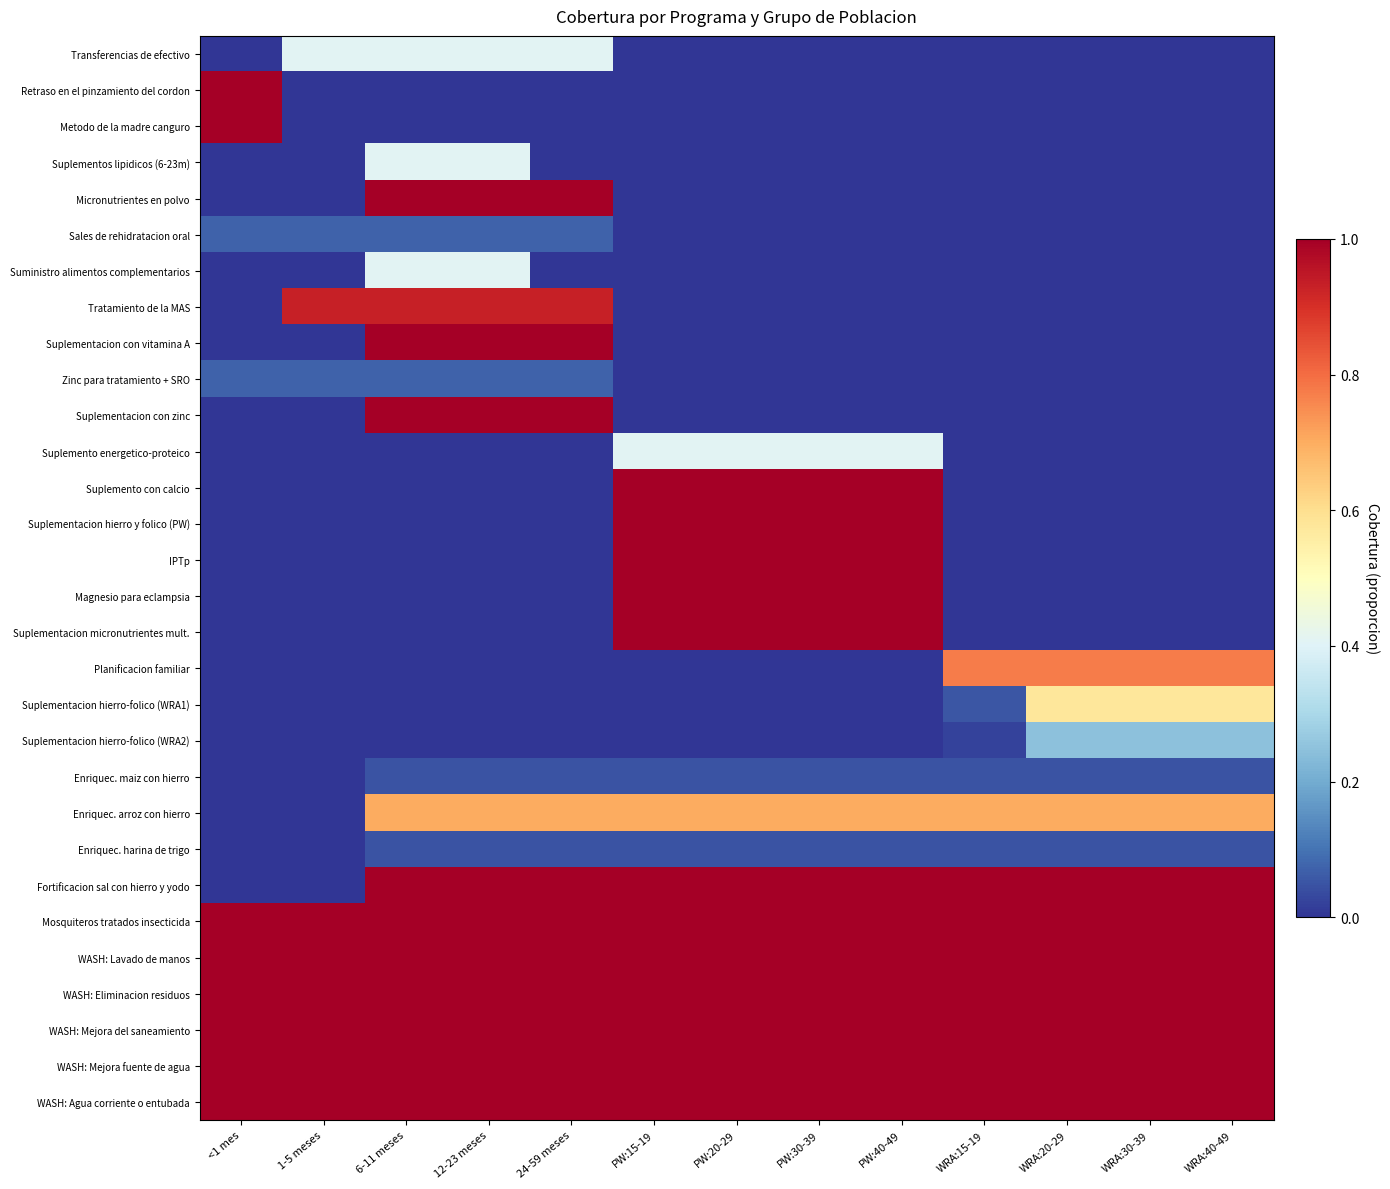

Reading left to right, list all the values displayed in this chart.

Transferencias de efectivo: <1 mes=0.0	1-5 meses=0.4	6-11 meses=0.4	12-23 meses=0.4	24-59 meses=0.4	PW:15-19=0.0	PW:20-29=0.0	PW:30-39=0.0	PW:40-49=0.0	WRA:15-19=0.0	WRA:20-29=0.0	WRA:30-39=0.0	WRA:40-49=0.0
Retraso en el pinzamiento del cordon: <1 mes=1.0	1-5 meses=0.0	6-11 meses=0.0	12-23 meses=0.0	24-59 meses=0.0	PW:15-19=0.0	PW:20-29=0.0	PW:30-39=0.0	PW:40-49=0.0	WRA:15-19=0.0	WRA:20-29=0.0	WRA:30-39=0.0	WRA:40-49=0.0
Metodo de la madre canguro: <1 mes=1.0	1-5 meses=0.0	6-11 meses=0.0	12-23 meses=0.0	24-59 meses=0.0	PW:15-19=0.0	PW:20-29=0.0	PW:30-39=0.0	PW:40-49=0.0	WRA:15-19=0.0	WRA:20-29=0.0	WRA:30-39=0.0	WRA:40-49=0.0
Suplementos lipidicos (6-23m): <1 mes=0.0	1-5 meses=0.0	6-11 meses=0.4	12-23 meses=0.4	24-59 meses=0.0	PW:15-19=0.0	PW:20-29=0.0	PW:30-39=0.0	PW:40-49=0.0	WRA:15-19=0.0	WRA:20-29=0.0	WRA:30-39=0.0	WRA:40-49=0.0
Micronutrientes en polvo: <1 mes=0.0	1-5 meses=0.0	6-11 meses=1.0	12-23 meses=1.0	24-59 meses=1.0	PW:15-19=0.0	PW:20-29=0.0	PW:30-39=0.0	PW:40-49=0.0	WRA:15-19=0.0	WRA:20-29=0.0	WRA:30-39=0.0	WRA:40-49=0.0
Sales de rehidratacion oral: <1 mes=0.1	1-5 meses=0.1	6-11 meses=0.1	12-23 meses=0.1	24-59 meses=0.1	PW:15-19=0.0	PW:20-29=0.0	PW:30-39=0.0	PW:40-49=0.0	WRA:15-19=0.0	WRA:20-29=0.0	WRA:30-39=0.0	WRA:40-49=0.0
Suministro alimentos complementarios: <1 mes=0.0	1-5 meses=0.0	6-11 meses=0.4	12-23 meses=0.4	24-59 meses=0.0	PW:15-19=0.0	PW:20-29=0.0	PW:30-39=0.0	PW:40-49=0.0	WRA:15-19=0.0	WRA:20-29=0.0	WRA:30-39=0.0	WRA:40-49=0.0
Tratamiento de la MAS: <1 mes=0.0	1-5 meses=0.9	6-11 meses=0.9	12-23 meses=0.9	24-59 meses=0.9	PW:15-19=0.0	PW:20-29=0.0	PW:30-39=0.0	PW:40-49=0.0	WRA:15-19=0.0	WRA:20-29=0.0	WRA:30-39=0.0	WRA:40-49=0.0
Suplementacion con vitamina A: <1 mes=0.0	1-5 meses=0.0	6-11 meses=1.0	12-23 meses=1.0	24-59 meses=1.0	PW:15-19=0.0	PW:20-29=0.0	PW:30-39=0.0	PW:40-49=0.0	WRA:15-19=0.0	WRA:20-29=0.0	WRA:30-39=0.0	WRA:40-49=0.0
Zinc para tratamiento + SRO: <1 mes=0.1	1-5 meses=0.1	6-11 meses=0.1	12-23 meses=0.1	24-59 meses=0.1	PW:15-19=0.0	PW:20-29=0.0	PW:30-39=0.0	PW:40-49=0.0	WRA:15-19=0.0	WRA:20-29=0.0	WRA:30-39=0.0	WRA:40-49=0.0
Suplementacion con zinc: <1 mes=0.0	1-5 meses=0.0	6-11 meses=1.0	12-23 meses=1.0	24-59 meses=1.0	PW:15-19=0.0	PW:20-29=0.0	PW:30-39=0.0	PW:40-49=0.0	WRA:15-19=0.0	WRA:20-29=0.0	WRA:30-39=0.0	WRA:40-49=0.0
Suplemento energetico-proteico: <1 mes=0.0	1-5 meses=0.0	6-11 meses=0.0	12-23 meses=0.0	24-59 meses=0.0	PW:15-19=0.4	PW:20-29=0.4	PW:30-39=0.4	PW:40-49=0.4	WRA:15-19=0.0	WRA:20-29=0.0	WRA:30-39=0.0	WRA:40-49=0.0
Suplemento con calcio: <1 mes=0.0	1-5 meses=0.0	6-11 meses=0.0	12-23 meses=0.0	24-59 meses=0.0	PW:15-19=1.0	PW:20-29=1.0	PW:30-39=1.0	PW:40-49=1.0	WRA:15-19=0.0	WRA:20-29=0.0	WRA:30-39=0.0	WRA:40-49=0.0
Suplementacion hierro y folico (PW): <1 mes=0.0	1-5 meses=0.0	6-11 meses=0.0	12-23 meses=0.0	24-59 meses=0.0	PW:15-19=1.0	PW:20-29=1.0	PW:30-39=1.0	PW:40-49=1.0	WRA:15-19=0.0	WRA:20-29=0.0	WRA:30-39=0.0	WRA:40-49=0.0
IPTp: <1 mes=0.0	1-5 meses=0.0	6-11 meses=0.0	12-23 meses=0.0	24-59 meses=0.0	PW:15-19=1.0	PW:20-29=1.0	PW:30-39=1.0	PW:40-49=1.0	WRA:15-19=0.0	WRA:20-29=0.0	WRA:30-39=0.0	WRA:40-49=0.0
Magnesio para eclampsia: <1 mes=0.0	1-5 meses=0.0	6-11 meses=0.0	12-23 meses=0.0	24-59 meses=0.0	PW:15-19=1.0	PW:20-29=1.0	PW:30-39=1.0	PW:40-49=1.0	WRA:15-19=0.0	WRA:20-29=0.0	WRA:30-39=0.0	WRA:40-49=0.0
Suplementacion micronutrientes mult.: <1 mes=0.0	1-5 meses=0.0	6-11 meses=0.0	12-23 meses=0.0	24-59 meses=0.0	PW:15-19=1.0	PW:20-29=1.0	PW:30-39=1.0	PW:40-49=1.0	WRA:15-19=0.0	WRA:20-29=0.0	WRA:30-39=0.0	WRA:40-49=0.0
Planificacion familiar: <1 mes=0.0	1-5 meses=0.0	6-11 meses=0.0	12-23 meses=0.0	24-59 meses=0.0	PW:15-19=0.0	PW:20-29=0.0	PW:30-39=0.0	PW:40-49=0.0	WRA:15-19=0.8	WRA:20-29=0.8	WRA:30-39=0.8	WRA:40-49=0.8
Suplementacion hierro-folico (WRA1): <1 mes=0.0	1-5 meses=0.0	6-11 meses=0.0	12-23 meses=0.0	24-59 meses=0.0	PW:15-19=0.0	PW:20-29=0.0	PW:30-39=0.0	PW:40-49=0.0	WRA:15-19=0.1	WRA:20-29=0.6	WRA:30-39=0.6	WRA:40-49=0.6
Suplementacion hierro-folico (WRA2): <1 mes=0.0	1-5 meses=0.0	6-11 meses=0.0	12-23 meses=0.0	24-59 meses=0.0	PW:15-19=0.0	PW:20-29=0.0	PW:30-39=0.0	PW:40-49=0.0	WRA:15-19=0.0	WRA:20-29=0.2	WRA:30-39=0.2	WRA:40-49=0.2
Enriquec. maiz con hierro: <1 mes=0.0	1-5 meses=0.0	6-11 meses=0.1	12-23 meses=0.1	24-59 meses=0.1	PW:15-19=0.1	PW:20-29=0.1	PW:30-39=0.1	PW:40-49=0.1	WRA:15-19=0.1	WRA:20-29=0.1	WRA:30-39=0.1	WRA:40-49=0.1
Enriquec. arroz con hierro: <1 mes=0.0	1-5 meses=0.0	6-11 meses=0.7	12-23 meses=0.7	24-59 meses=0.7	PW:15-19=0.7	PW:20-29=0.7	PW:30-39=0.7	PW:40-49=0.7	WRA:15-19=0.7	WRA:20-29=0.7	WRA:30-39=0.7	WRA:40-49=0.7
Enriquec. harina de trigo: <1 mes=0.0	1-5 meses=0.0	6-11 meses=0.1	12-23 meses=0.1	24-59 meses=0.1	PW:15-19=0.1	PW:20-29=0.1	PW:30-39=0.1	PW:40-49=0.1	WRA:15-19=0.1	WRA:20-29=0.1	WRA:30-39=0.1	WRA:40-49=0.1
Fortificacion sal con hierro y yodo: <1 mes=0.0	1-5 meses=0.0	6-11 meses=1.0	12-23 meses=1.0	24-59 meses=1.0	PW:15-19=1.0	PW:20-29=1.0	PW:30-39=1.0	PW:40-49=1.0	WRA:15-19=1.0	WRA:20-29=1.0	WRA:30-39=1.0	WRA:40-49=1.0
Mosquiteros tratados insecticida: <1 mes=1.0	1-5 meses=1.0	6-11 meses=1.0	12-23 meses=1.0	24-59 meses=1.0	PW:15-19=1.0	PW:20-29=1.0	PW:30-39=1.0	PW:40-49=1.0	WRA:15-19=1.0	WRA:20-29=1.0	WRA:30-39=1.0	WRA:40-49=1.0
WASH: Lavado de manos: <1 mes=1.0	1-5 meses=1.0	6-11 meses=1.0	12-23 meses=1.0	24-59 meses=1.0	PW:15-19=1.0	PW:20-29=1.0	PW:30-39=1.0	PW:40-49=1.0	WRA:15-19=1.0	WRA:20-29=1.0	WRA:30-39=1.0	WRA:40-49=1.0
WASH: Eliminacion residuos: <1 mes=1.0	1-5 meses=1.0	6-11 meses=1.0	12-23 meses=1.0	24-59 meses=1.0	PW:15-19=1.0	PW:20-29=1.0	PW:30-39=1.0	PW:40-49=1.0	WRA:15-19=1.0	WRA:20-29=1.0	WRA:30-39=1.0	WRA:40-49=1.0
WASH: Mejora del saneamiento: <1 mes=1.0	1-5 meses=1.0	6-11 meses=1.0	12-23 meses=1.0	24-59 meses=1.0	PW:15-19=1.0	PW:20-29=1.0	PW:30-39=1.0	PW:40-49=1.0	WRA:15-19=1.0	WRA:20-29=1.0	WRA:30-39=1.0	WRA:40-49=1.0
WASH: Mejora fuente de agua: <1 mes=1.0	1-5 meses=1.0	6-11 meses=1.0	12-23 meses=1.0	24-59 meses=1.0	PW:15-19=1.0	PW:20-29=1.0	PW:30-39=1.0	PW:40-49=1.0	WRA:15-19=1.0	WRA:20-29=1.0	WRA:30-39=1.0	WRA:40-49=1.0
WASH: Agua corriente o entubada: <1 mes=1.0	1-5 meses=1.0	6-11 meses=1.0	12-23 meses=1.0	24-59 meses=1.0	PW:15-19=1.0	PW:20-29=1.0	PW:30-39=1.0	PW:40-49=1.0	WRA:15-19=1.0	WRA:20-29=1.0	WRA:30-39=1.0	WRA:40-49=1.0